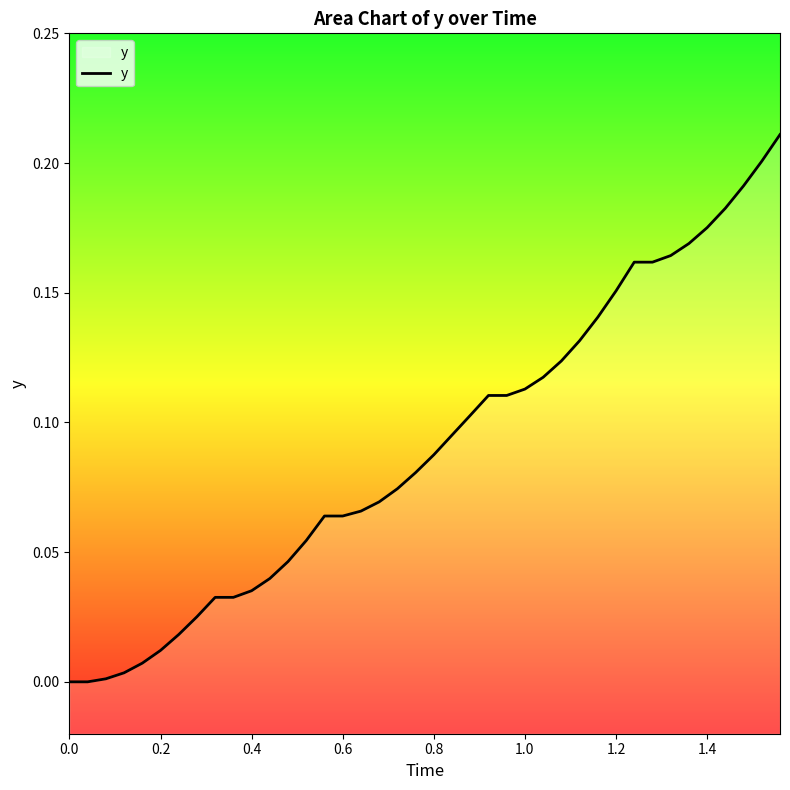

The value at 0.0 is 0.1. True or false?

False